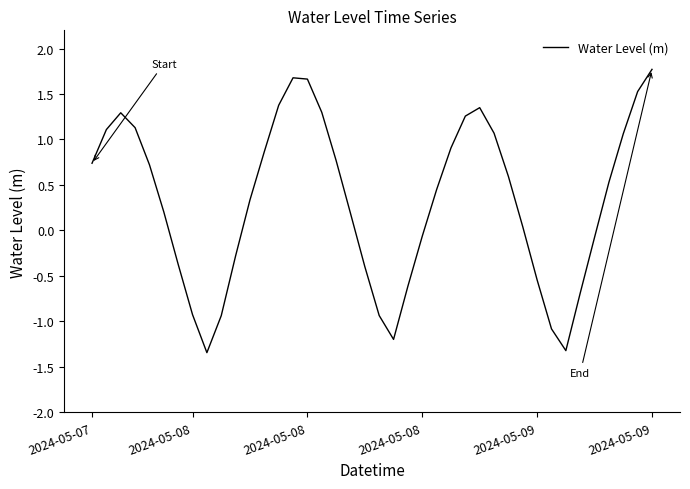

Count the number of values greater than 0.

25